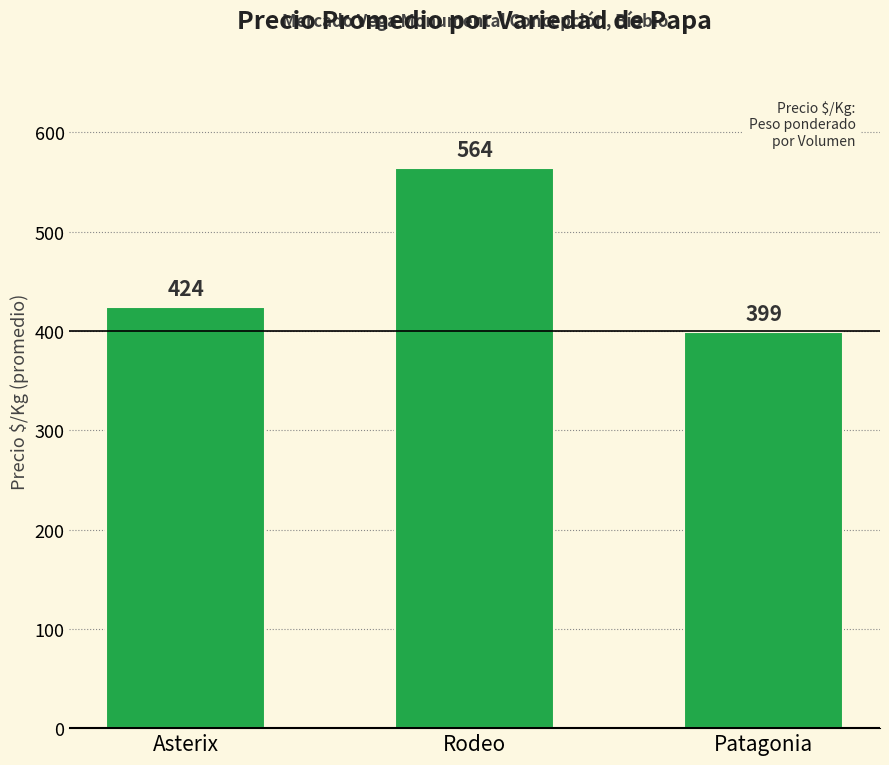

Reading right to left, extract all data points from this chart.

Patagonia=399	Rodeo=564	Asterix=424